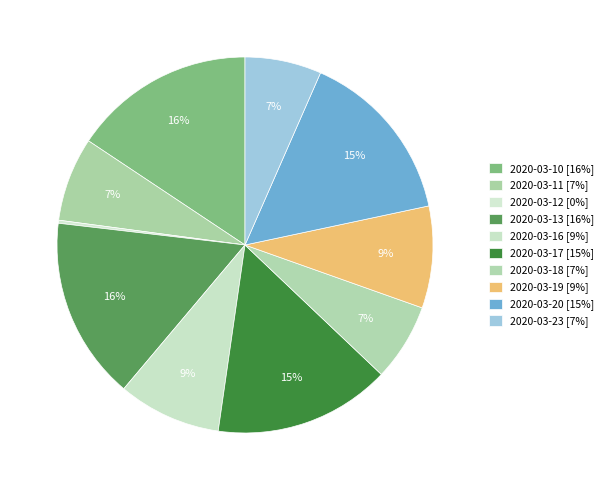

Between 2020-03-23 and 2020-03-19, which is larger?

2020-03-19